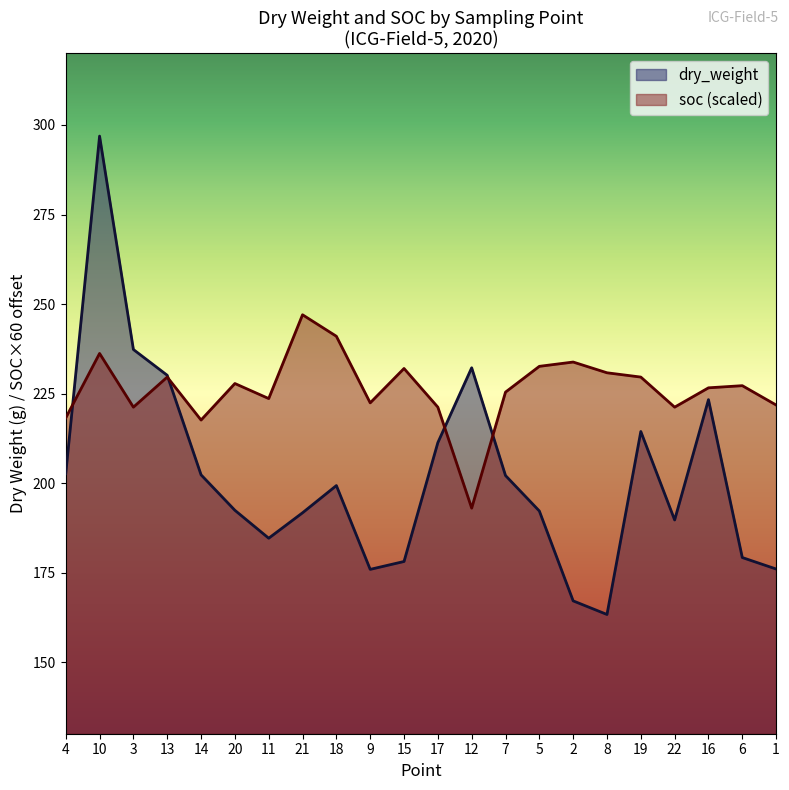

How many categories are shown in the chart?

22